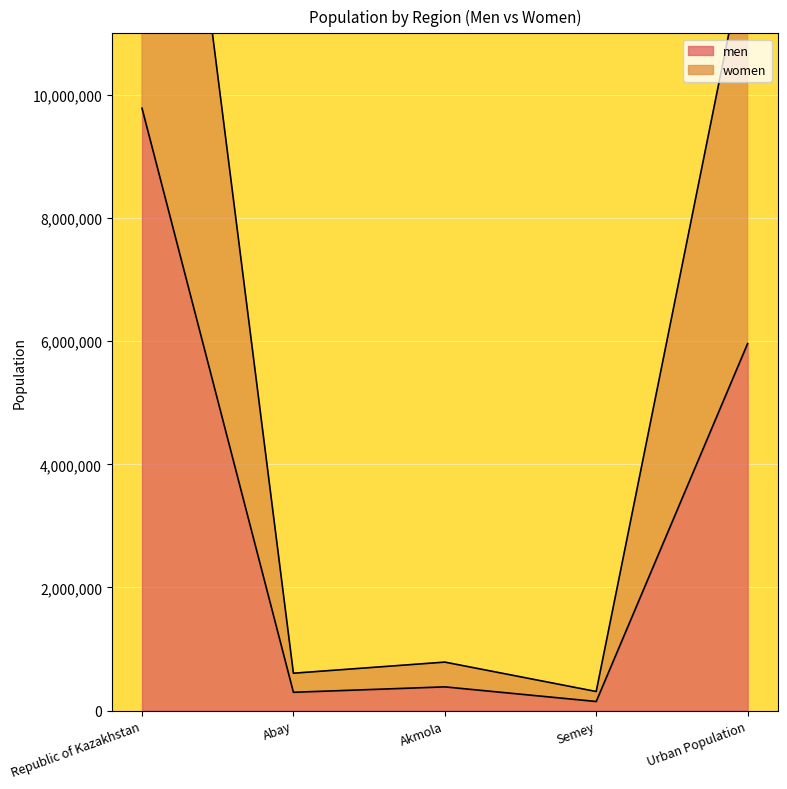

Reading right to left, extract all data points from this chart.

men: 5960945	148402	385952	297924	9783814
women: 12507920	310474	787981	607589	20033842